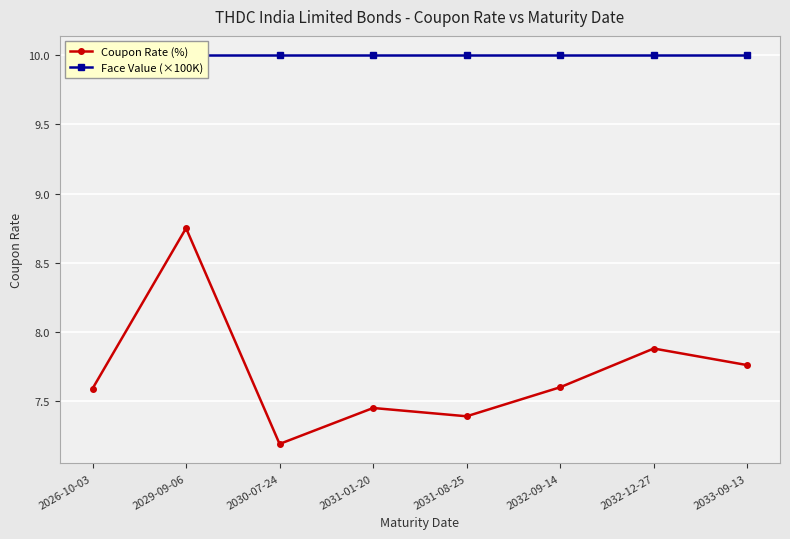

Rank the series by their maximum value, from highest to lowest.

Face Value (×100K), Coupon Rate (%)